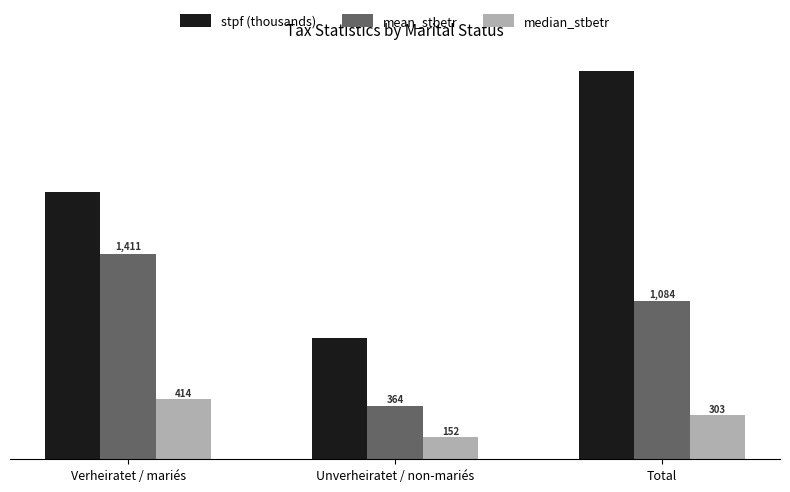

Which series has the widest spread of values?

stpf (thousands)